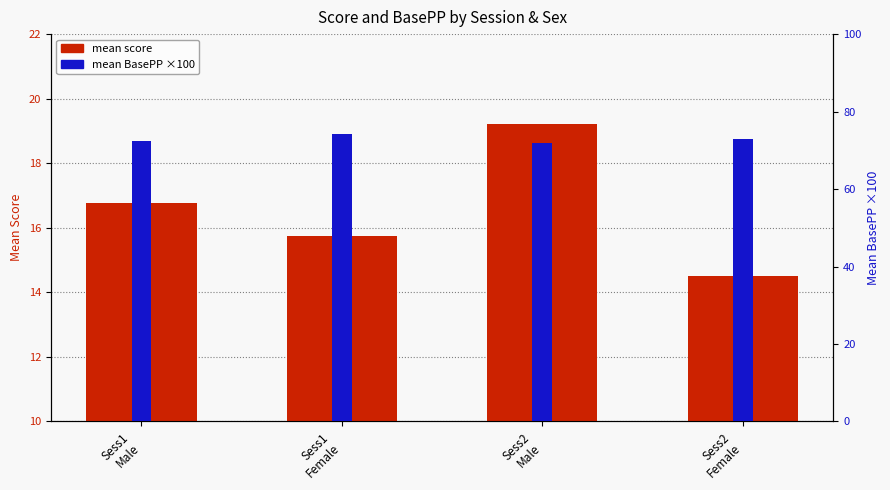

Reading left to right, what are all the values shown in this chart?

mean score: 16.8	15.8	19.2	14.5
mean BasePP ×100: 72.5	74.2	71.8	73.0